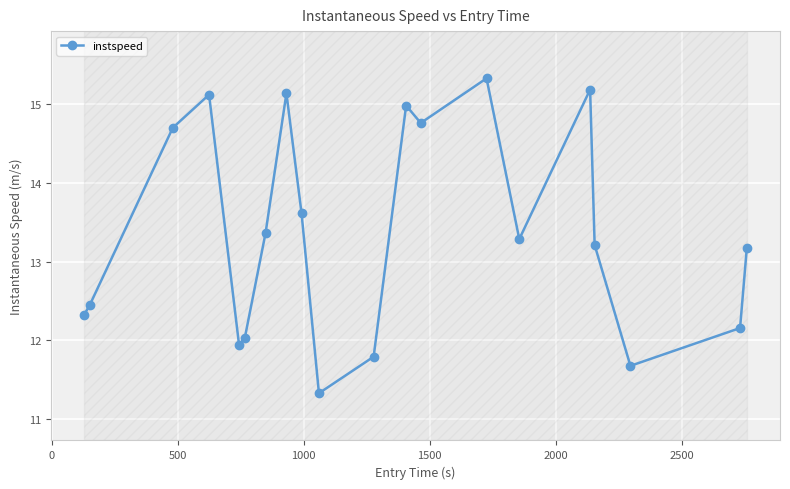

Reading right to left, extract all data points from this chart.

13.2	12.2	11.7	13.2	15.2	13.3	15.3	14.8	15.0	11.8	11.3	13.6	15.1	13.4	12.0	11.9	15.1	14.7	12.4	12.3